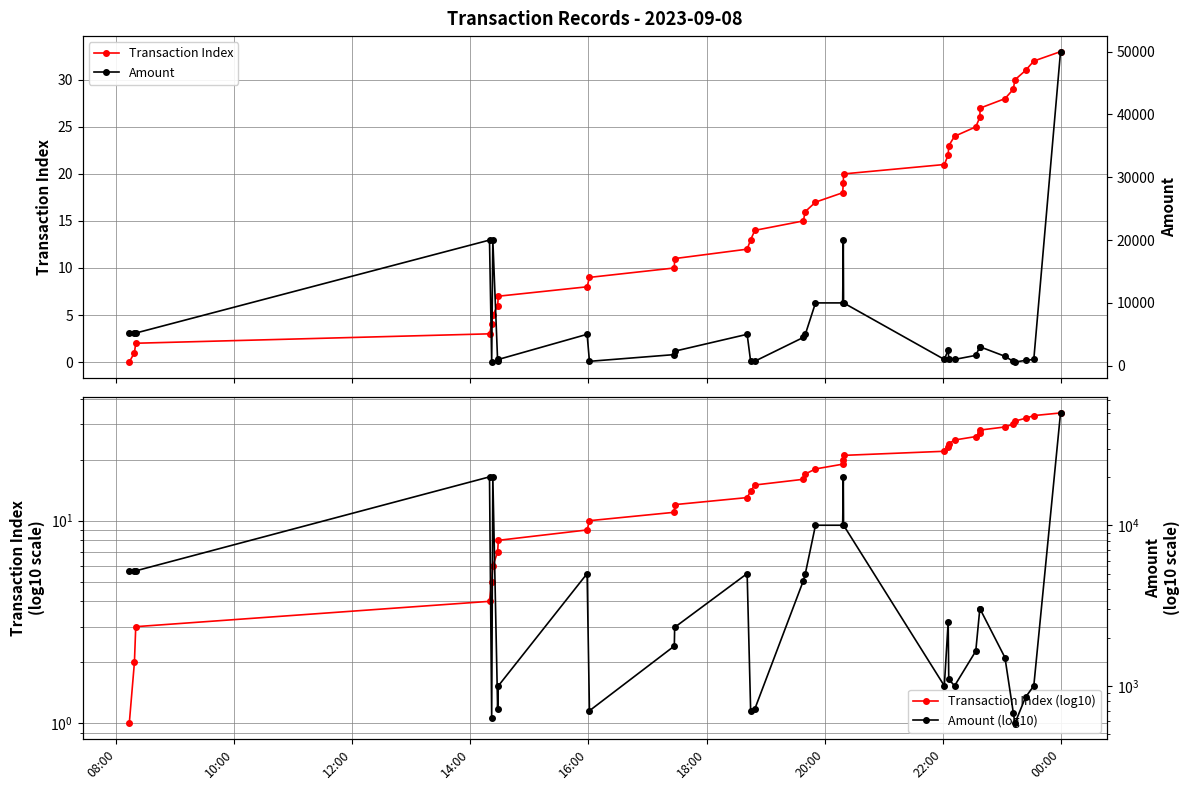

Does the chart display data point markers on the line(s)?

Yes